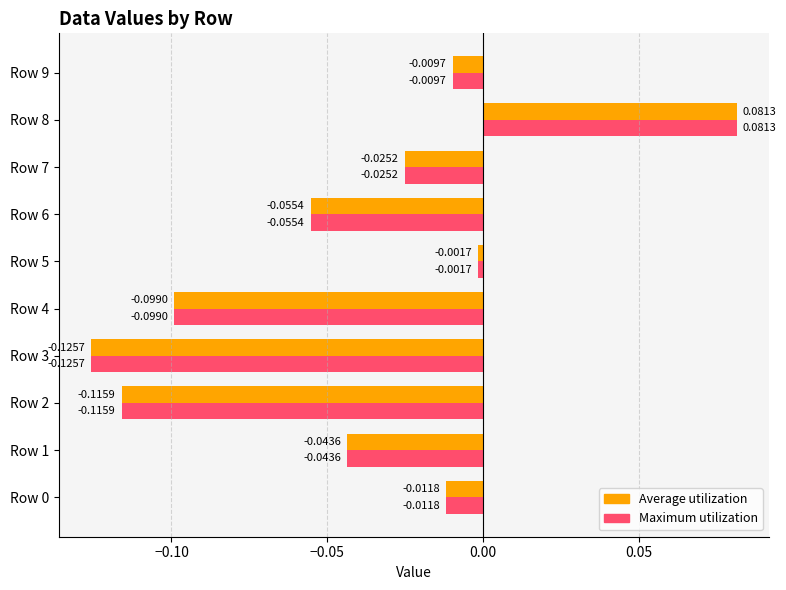

What is the sum of all Average utilization values?

-0.4